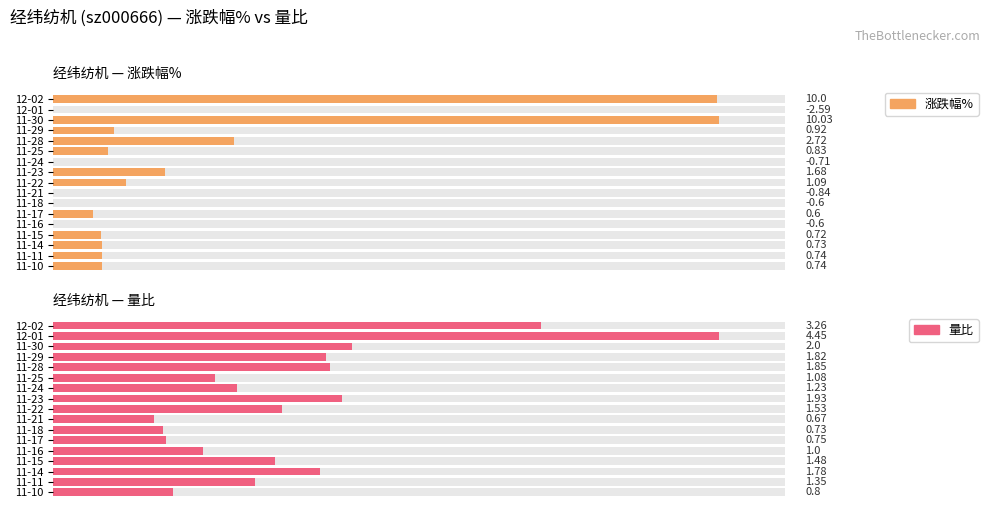

How many series are shown in this chart?

2